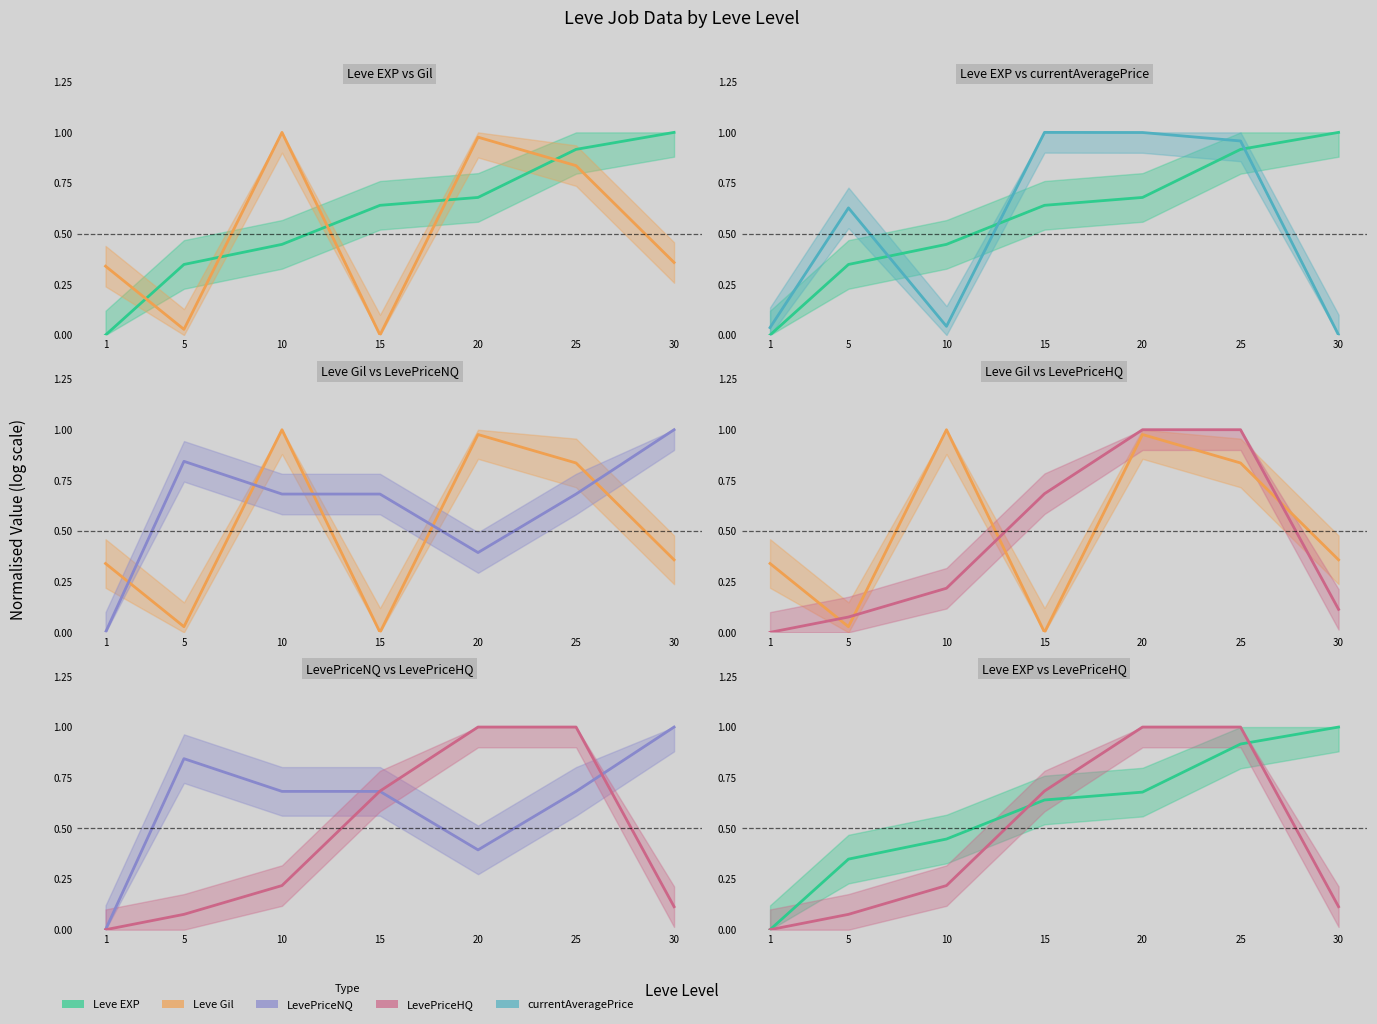

At 10, list the series in order from smallest to largest.

currentAveragePrice, LevePriceHQ, Leve EXP, LevePriceNQ, Leve Gil